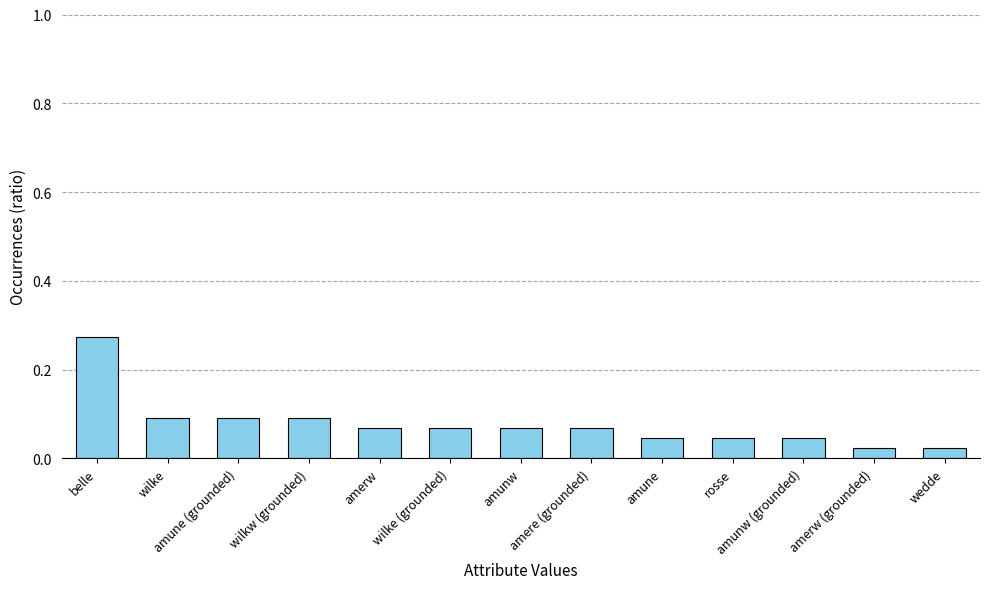

Reading left to right, what are all the values shown in this chart?

belle=0.3	wilke=0.1	amune (grounded)=0.1	wilkw (grounded)=0.1	amerw=0.1	wilke (grounded)=0.1	amunw=0.1	amere (grounded)=0.1	amune=0.0	rosse=0.0	amunw (grounded)=0.0	amerw (grounded)=0.0	wedde=0.0